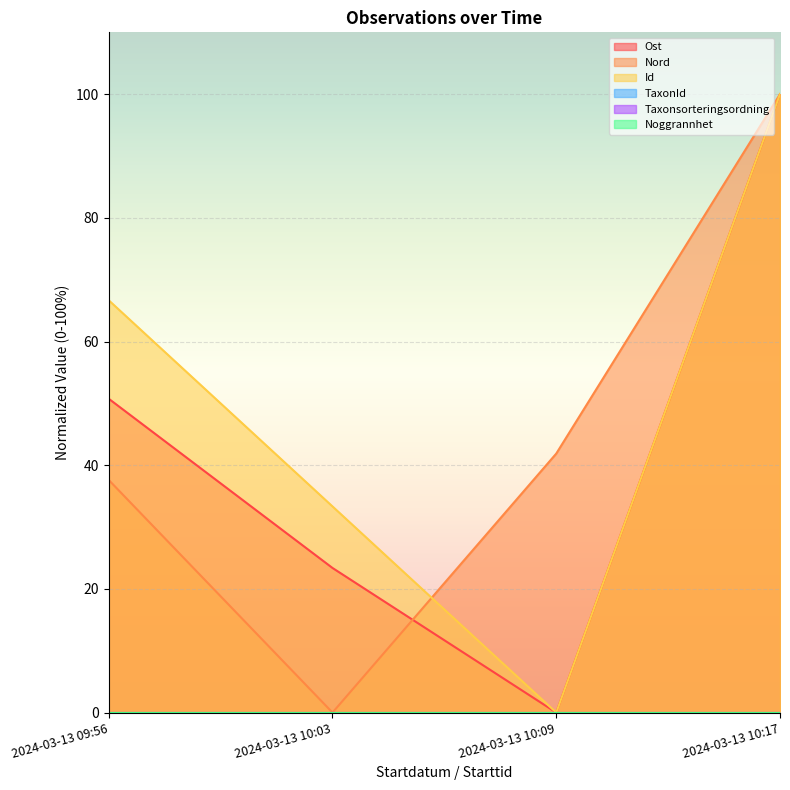

What is the average value of the Nord series?

44.9